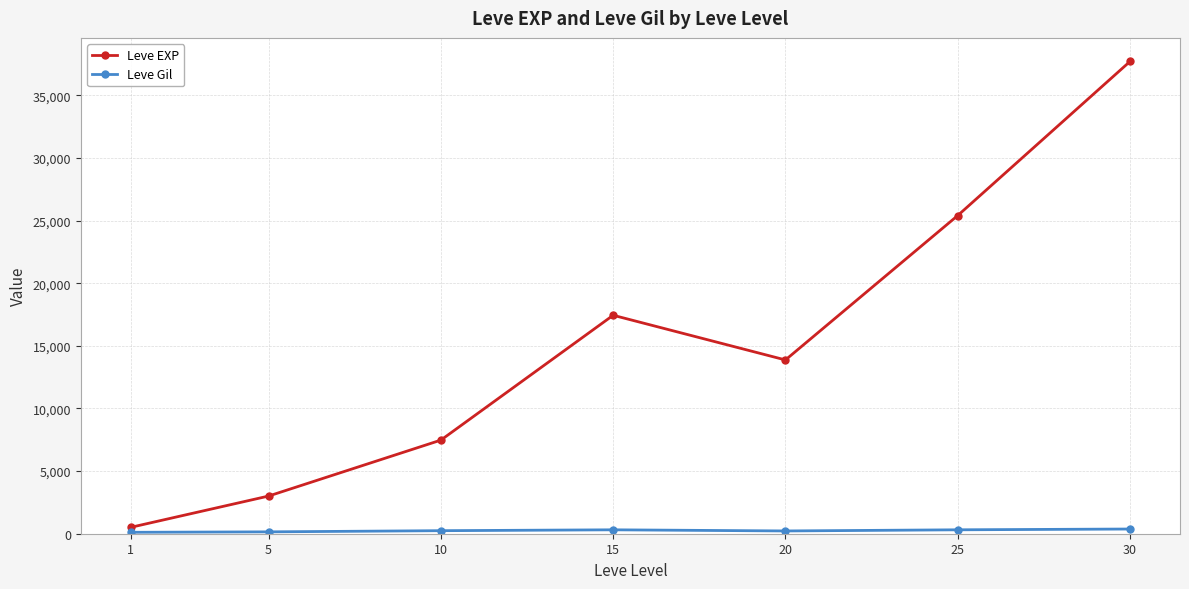

True or false: Leve EXP has more than 2 points higher than both neighbors.

False